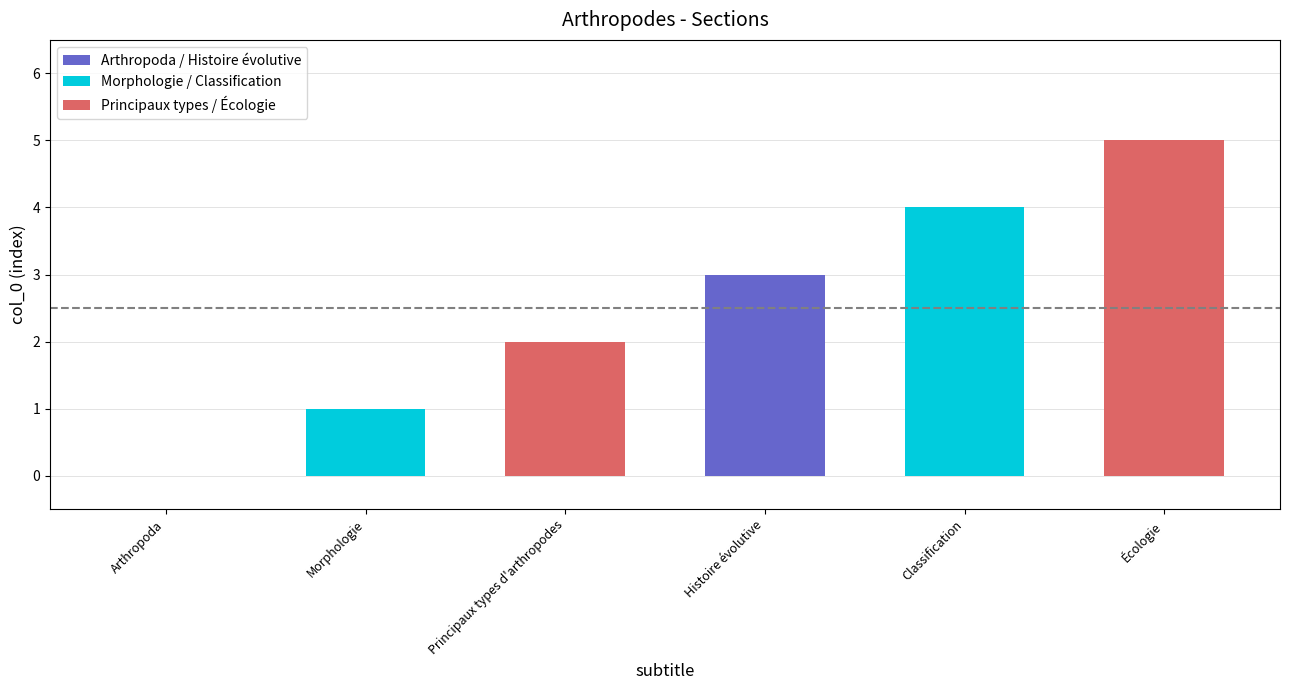

What is the sum of all values?

15